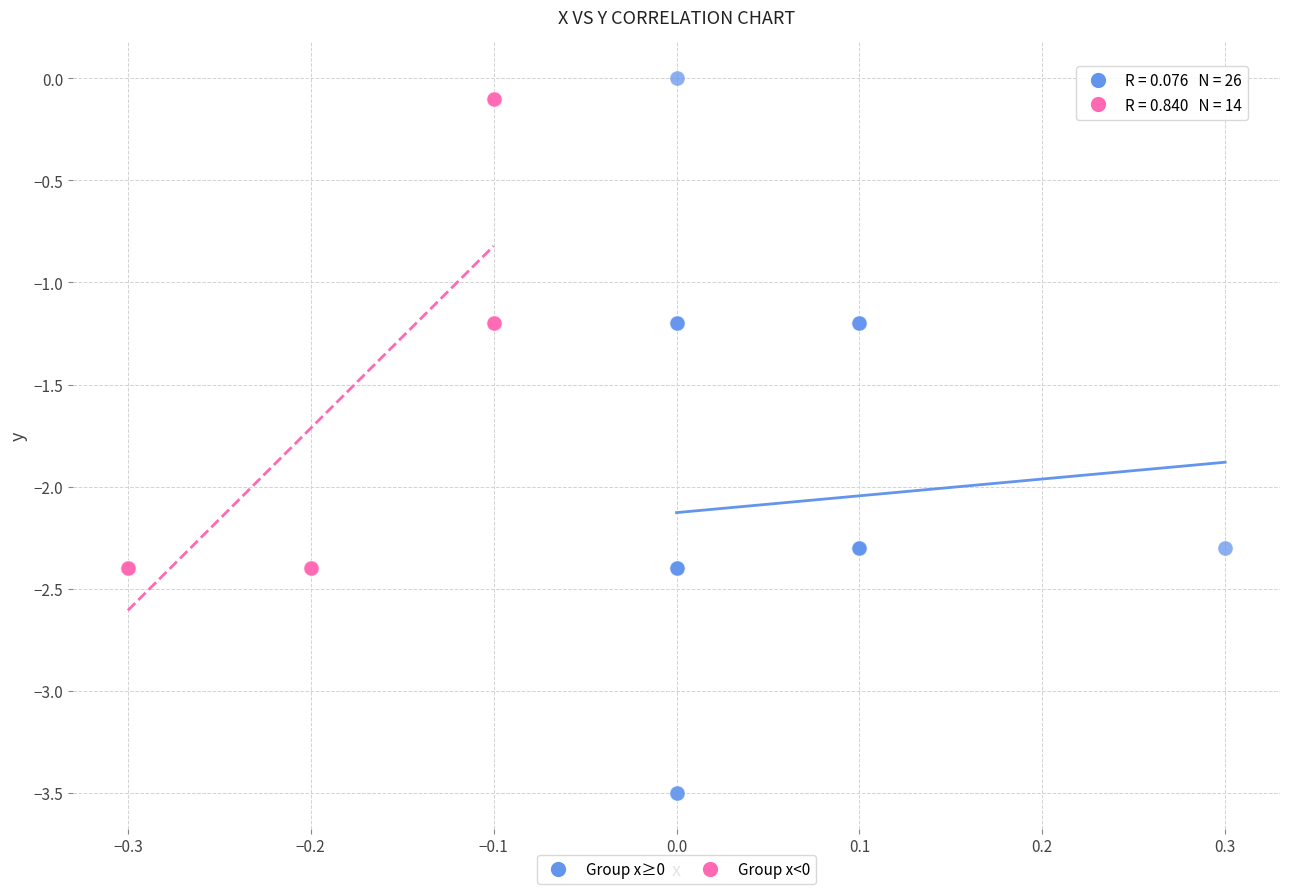

Which series has the largest Y range (max minus min)?

Group x≥0